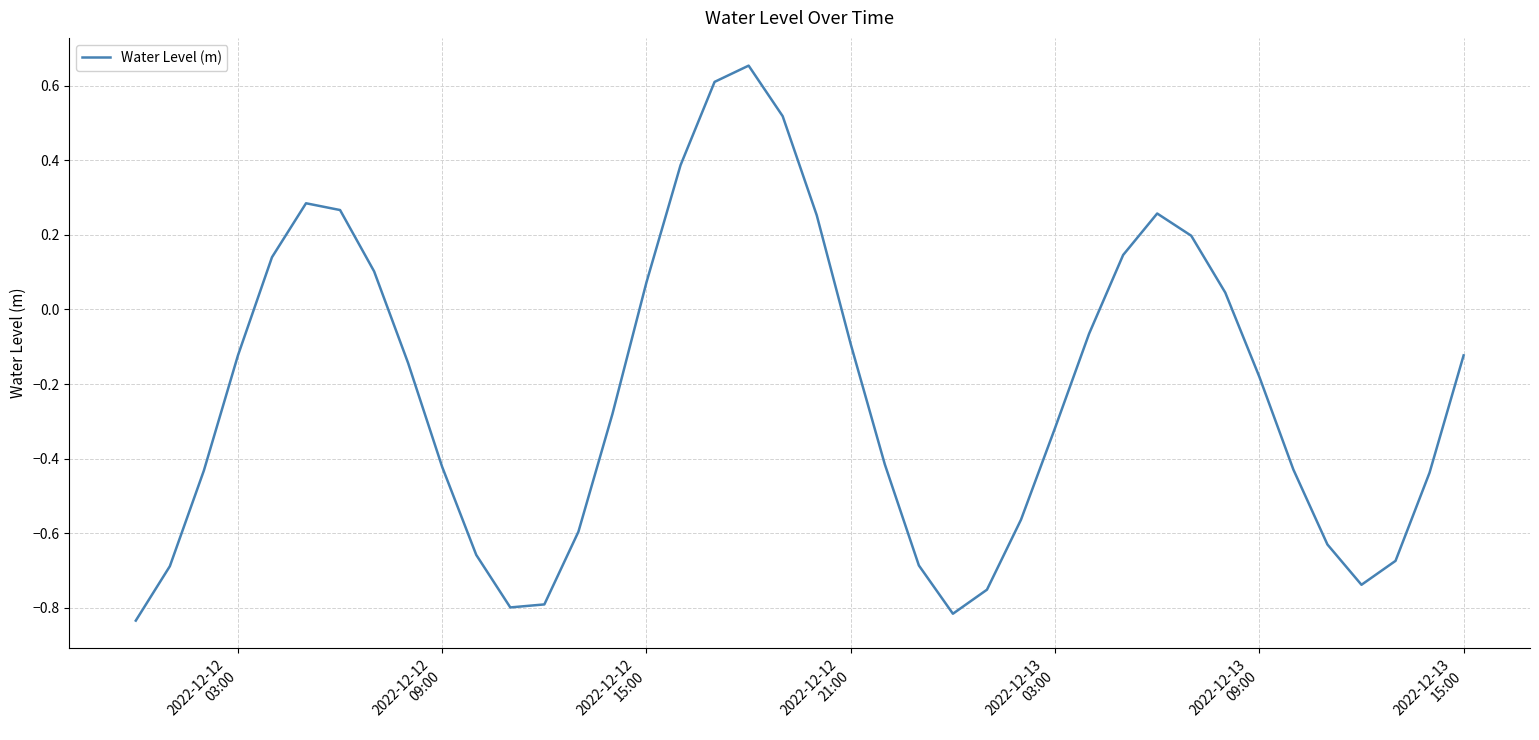

What is the difference between the maximum and minimum values?

1.5